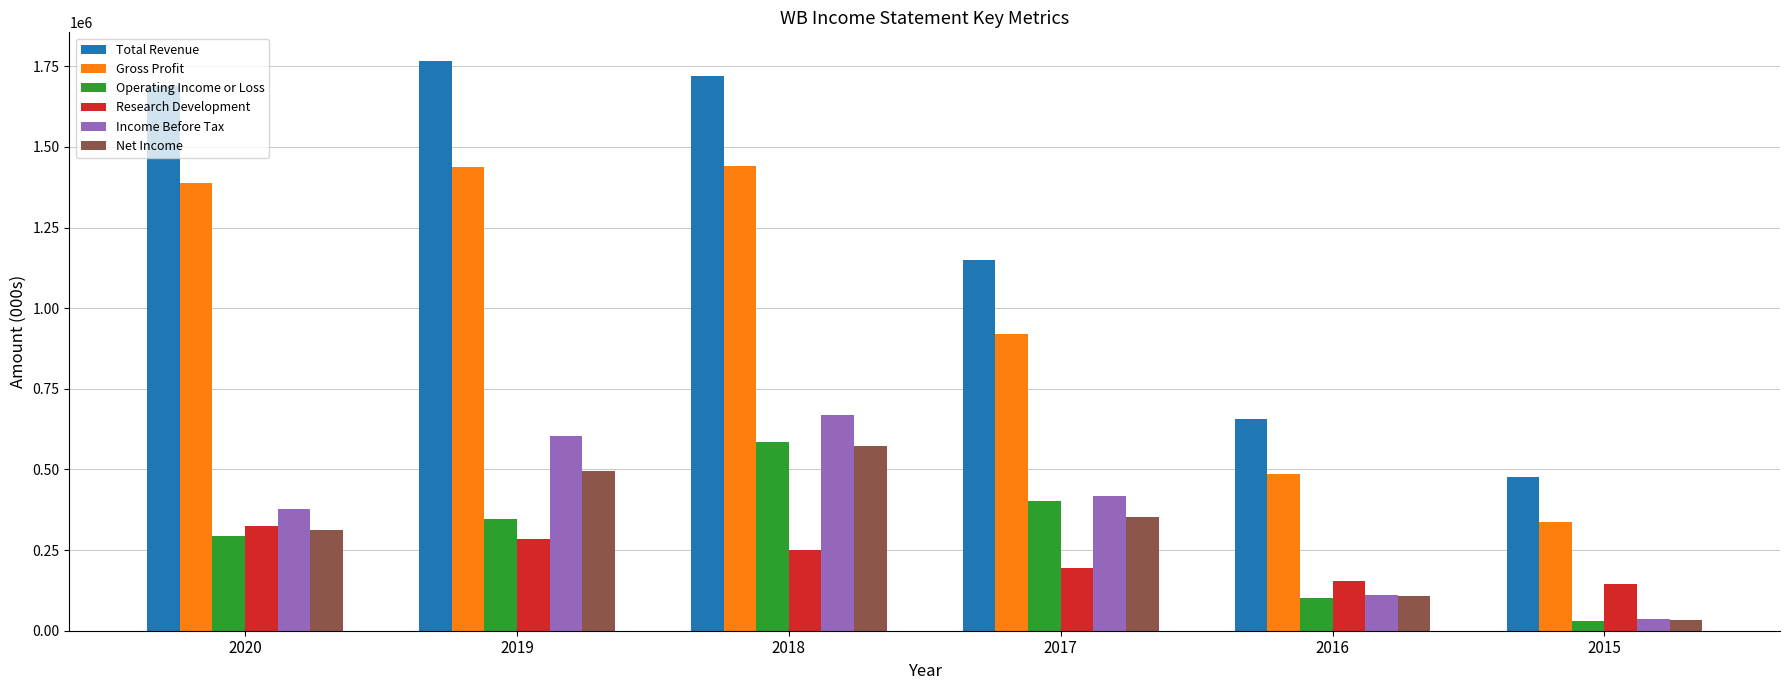

Is it true that Operating Income or Loss equals 110728 at 2019?

False